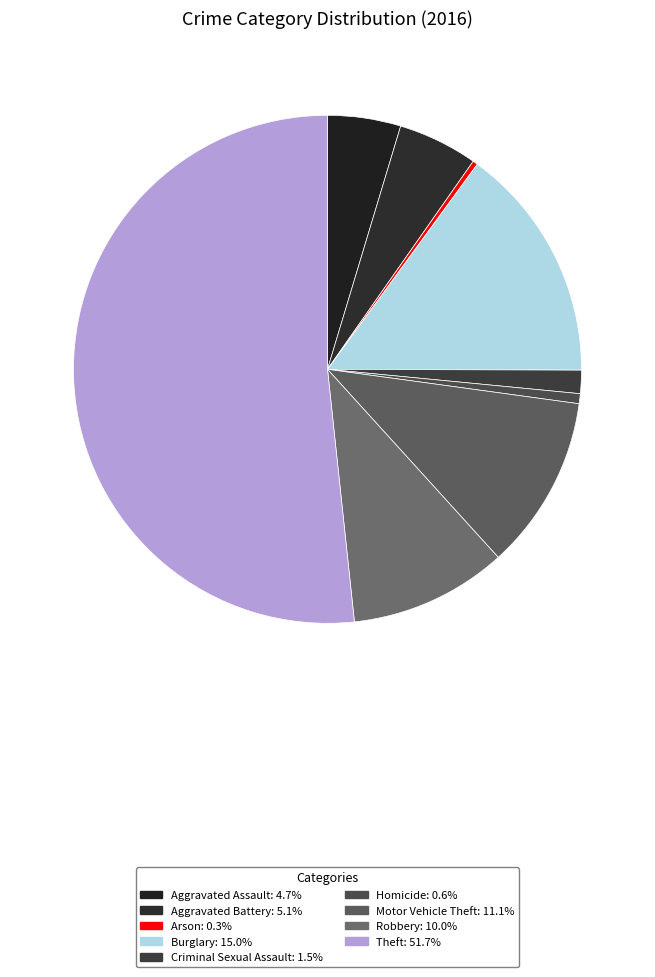

Between Criminal Sexual Assault and Theft, which is larger?

Theft